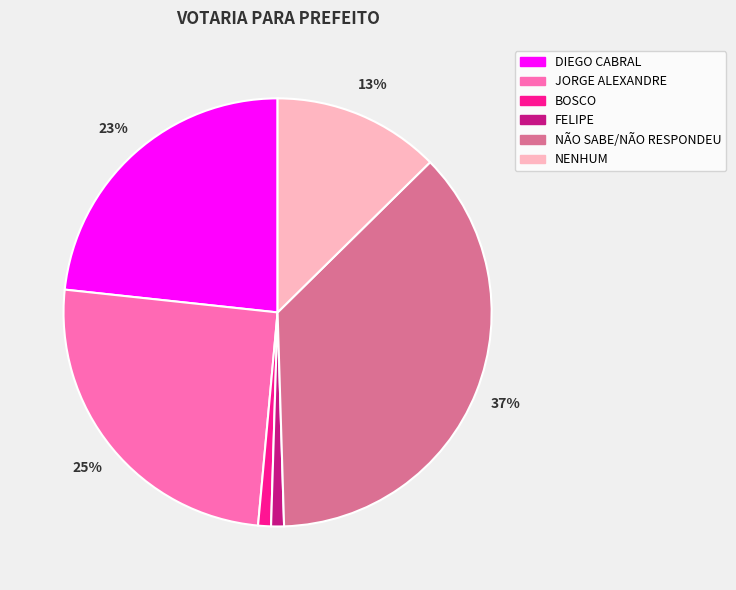

Is it true that JORGE ALEXANDRE is 20% of the pie?

False